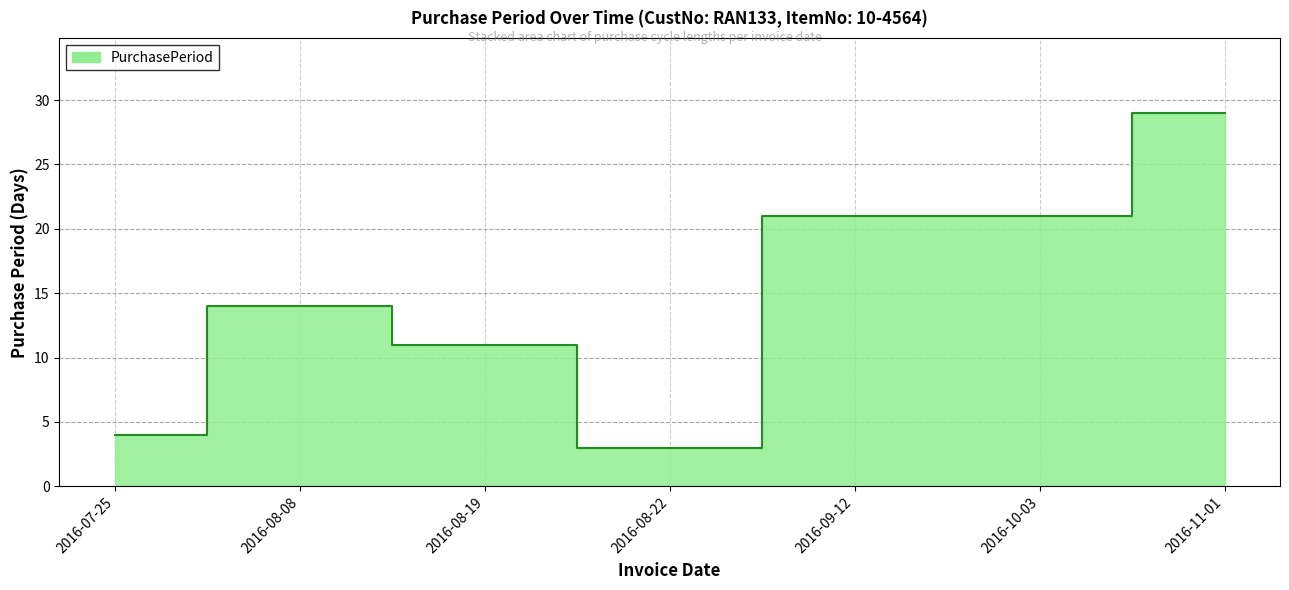

Rank the categories by value from lowest to highest.

2016-08-22, 2016-07-25, 2016-08-19, 2016-08-08, 2016-09-12, 2016-10-03, 2016-11-01